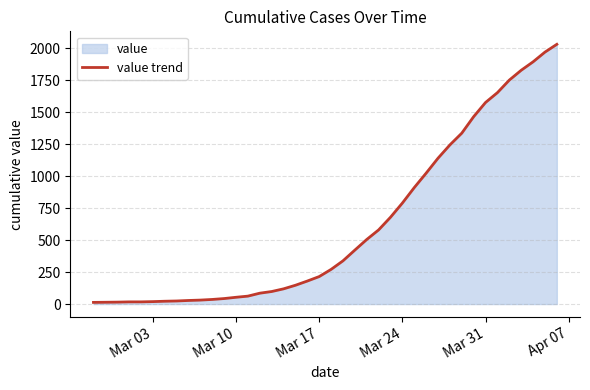

What is the difference between the maximum and minimum values?

2019